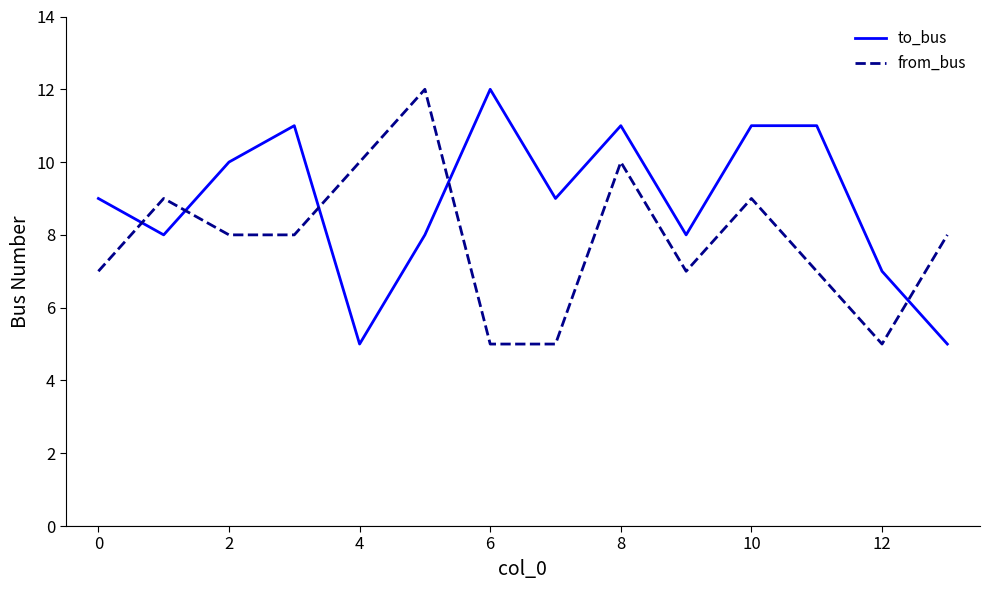

List the series in order of their overall mean, lowest first.

from_bus, to_bus